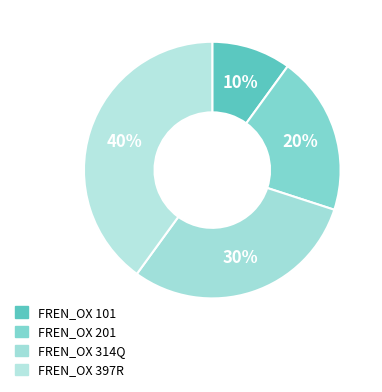

Count the number of slices in the pie.

4